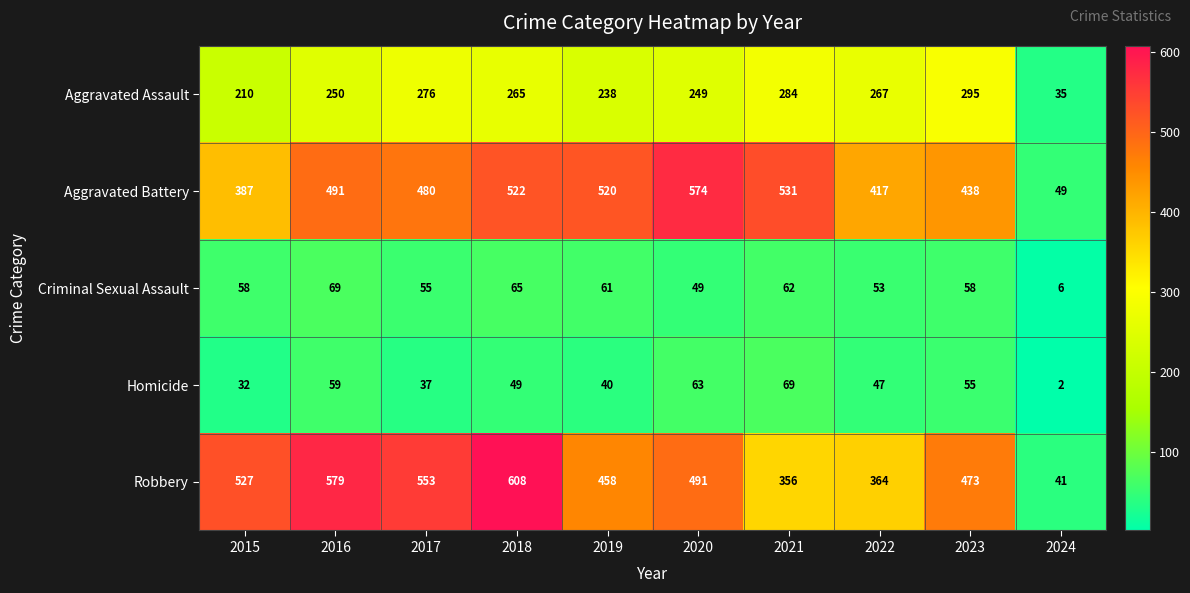

What is the spread (max minus min) of values at 2023?

418